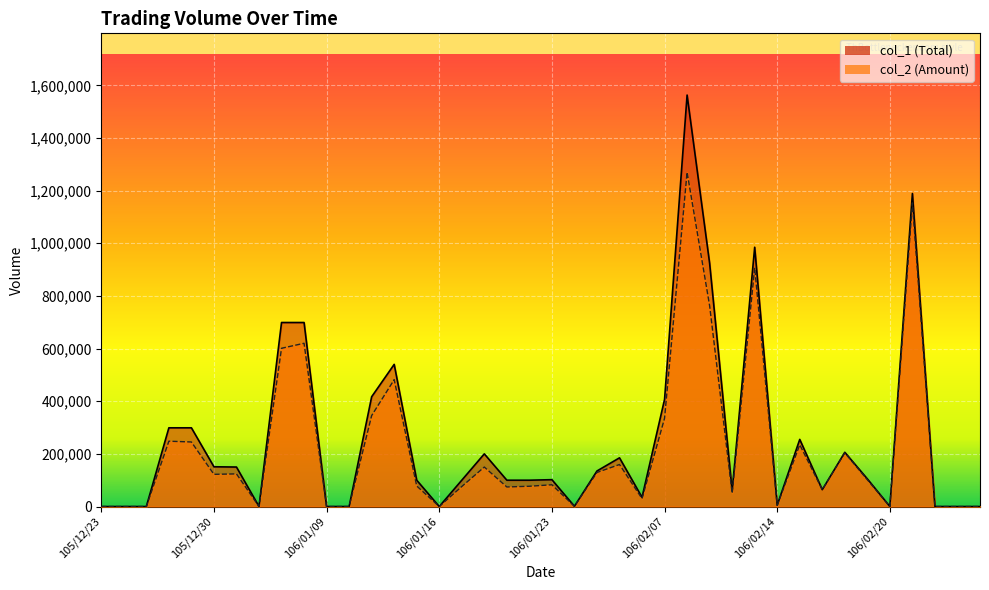

At 106/01/24, list the series in order from largest to smallest.

col_1, col_2